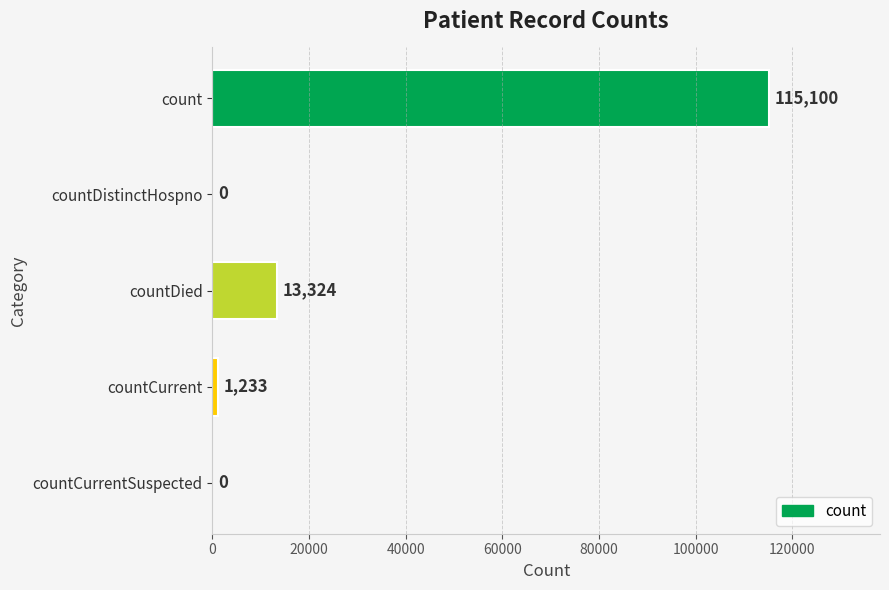

What is the sum of all values?

129657